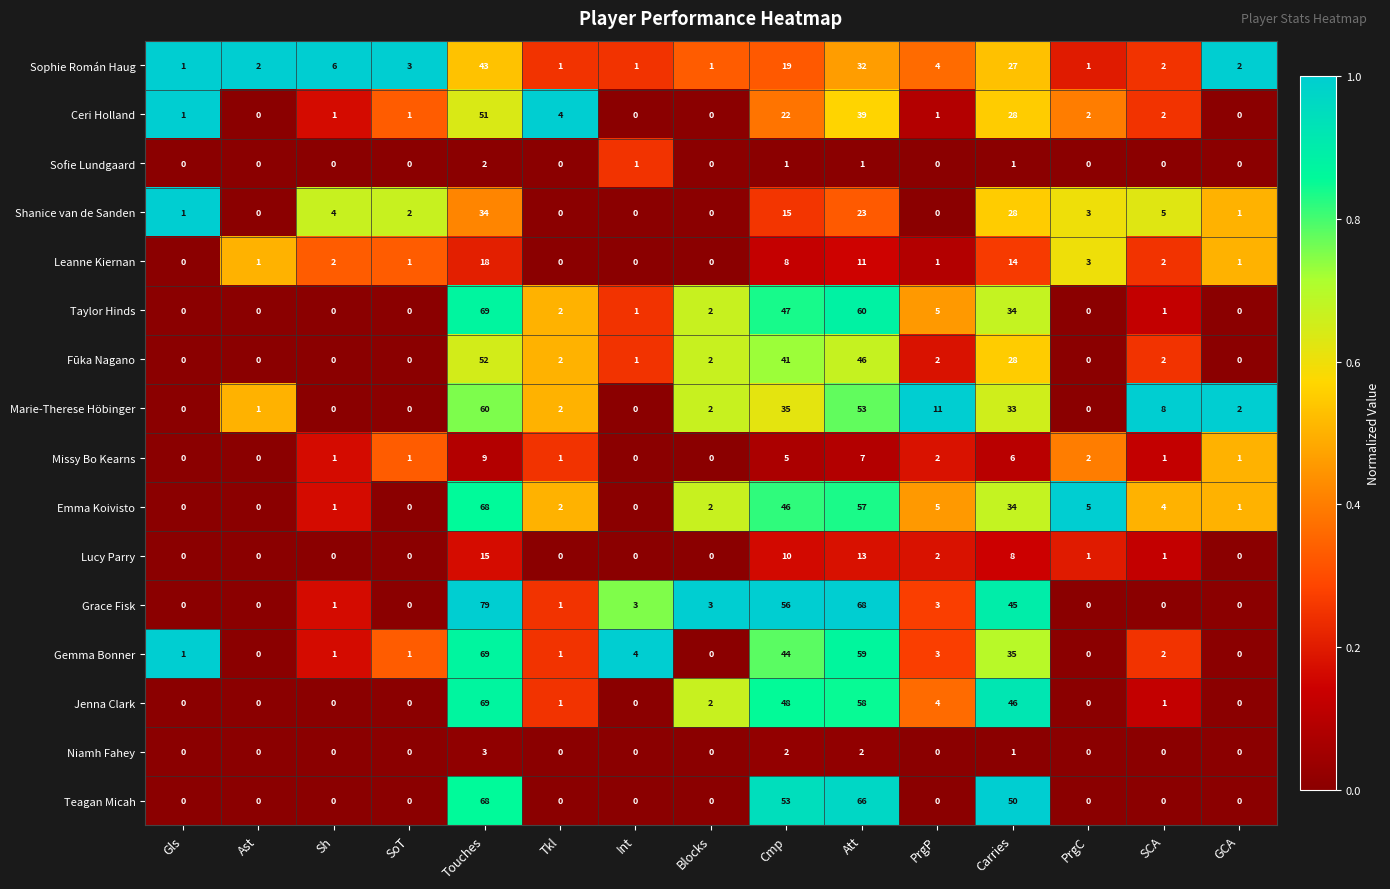

At which category is the sum across all series the highest?

Touches